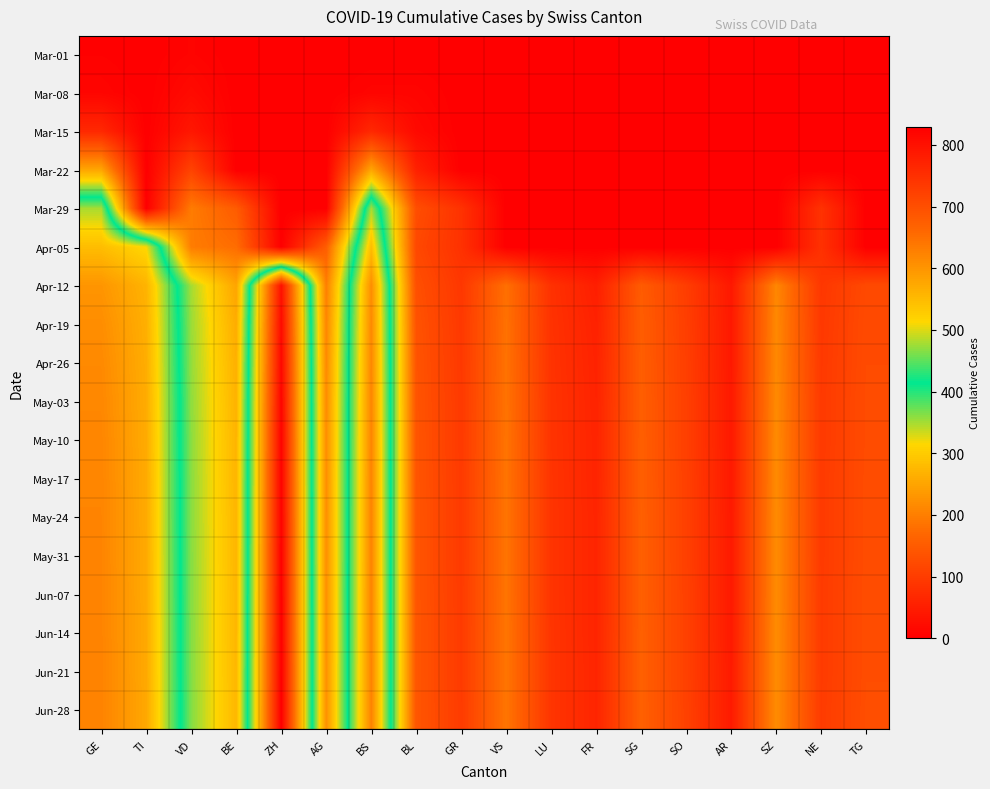

Which series changed the most between BL and SO?

Mar-29